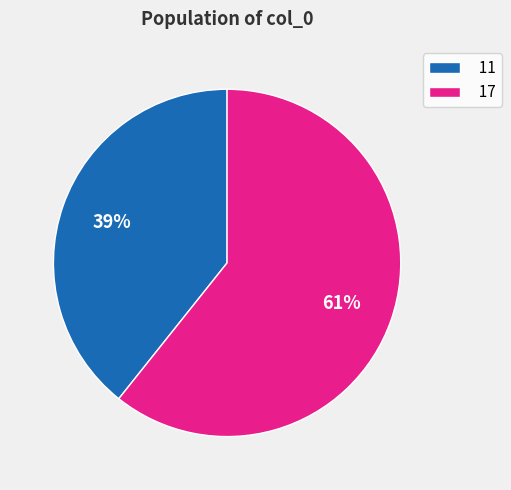

To the nearest percent, what percentage of the pie is 17?

61%